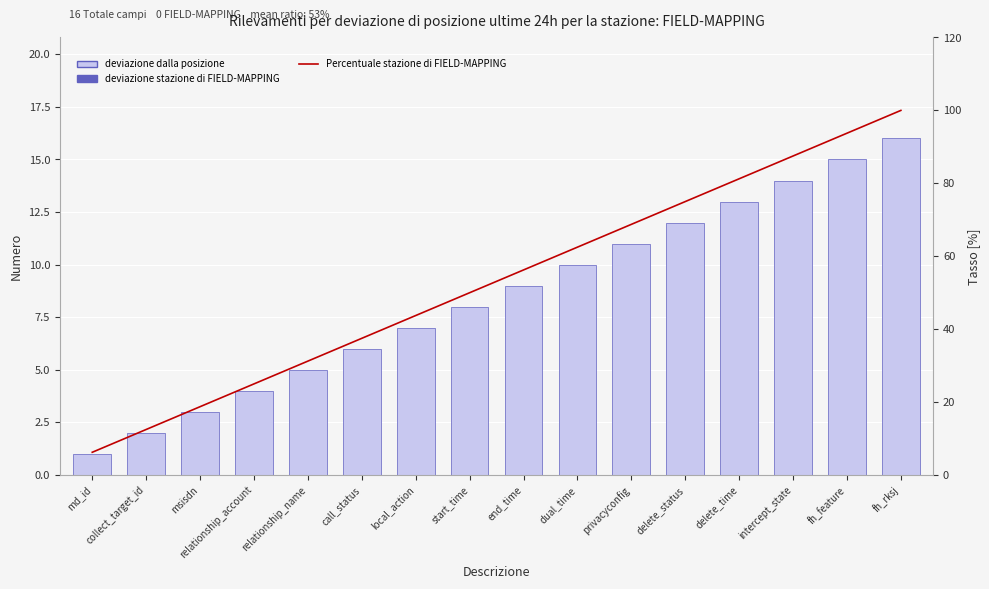

How many data points in Percentuale stazione di FIELD-MAPPING are above 56?

8